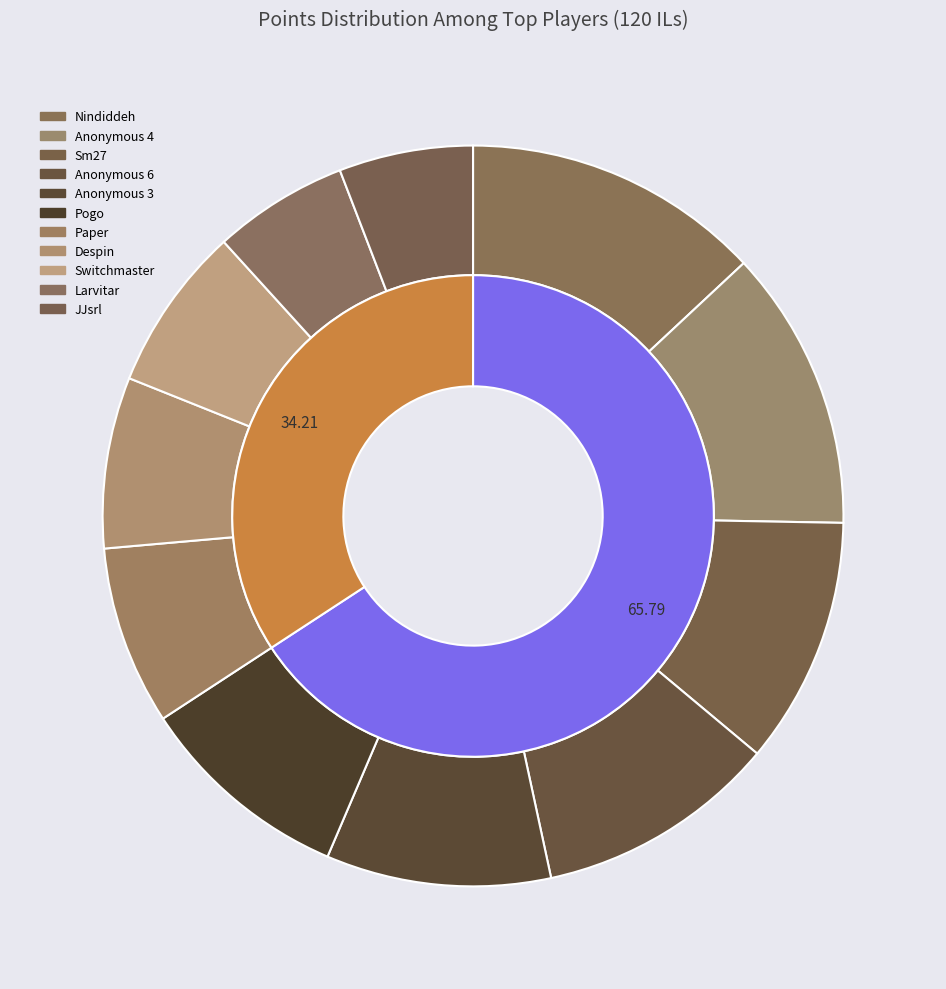

How many segments does this pie chart have?

11